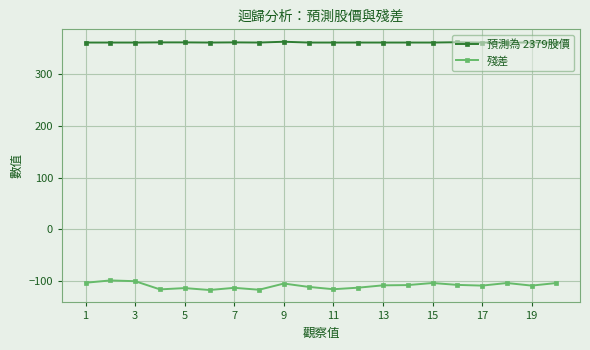

True or false: 預測為 2379股價 and 殘差 intersect in this chart.

False